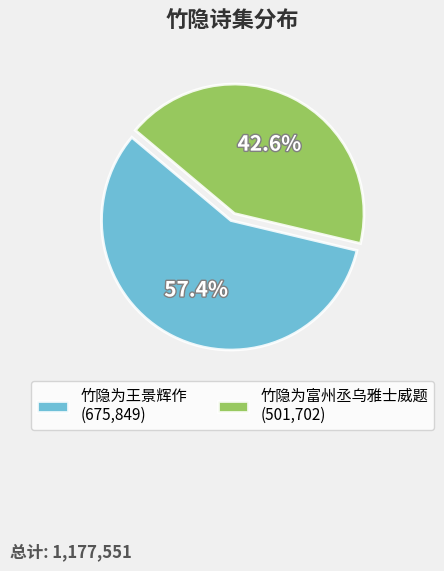

True or false: 竹隐为王景辉作 accounts for 46% of the total.

False